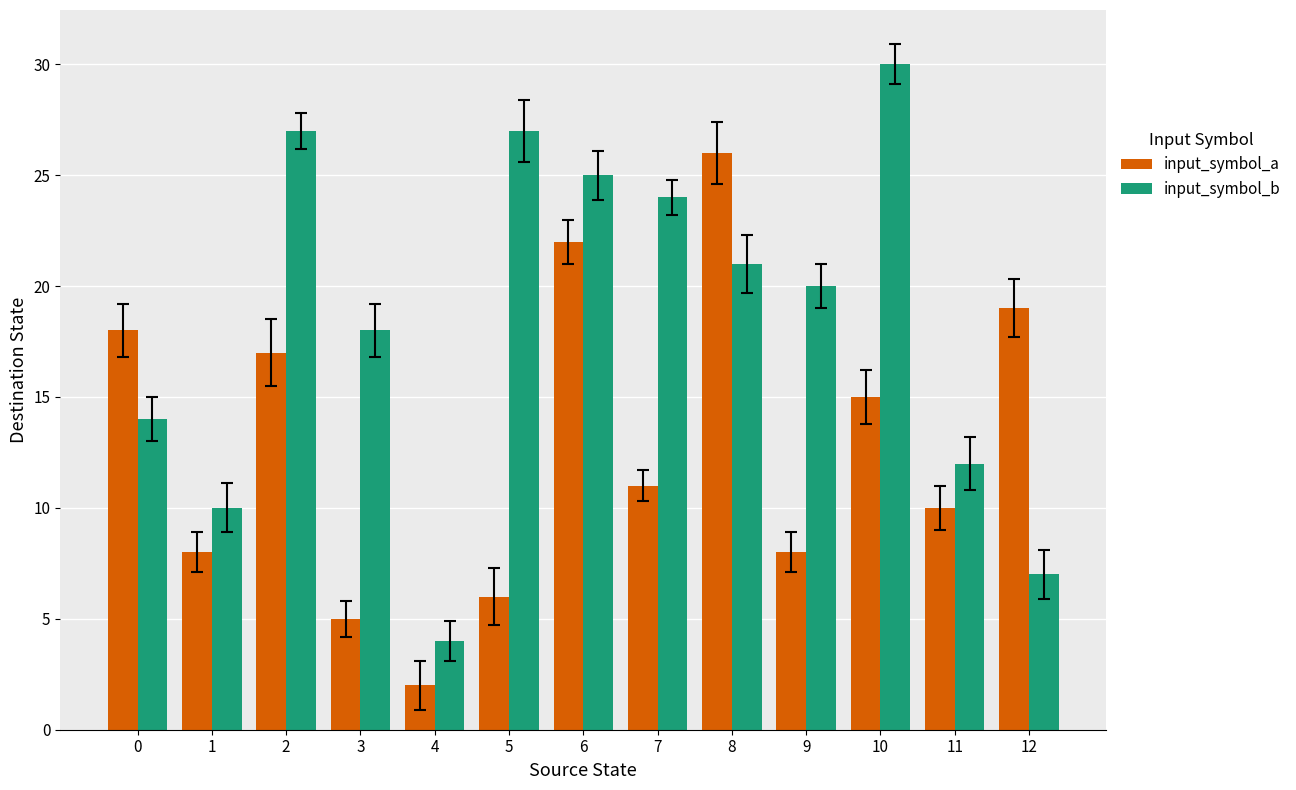

At 5, list the series in order from largest to smallest.

input_symbol_b, input_symbol_a